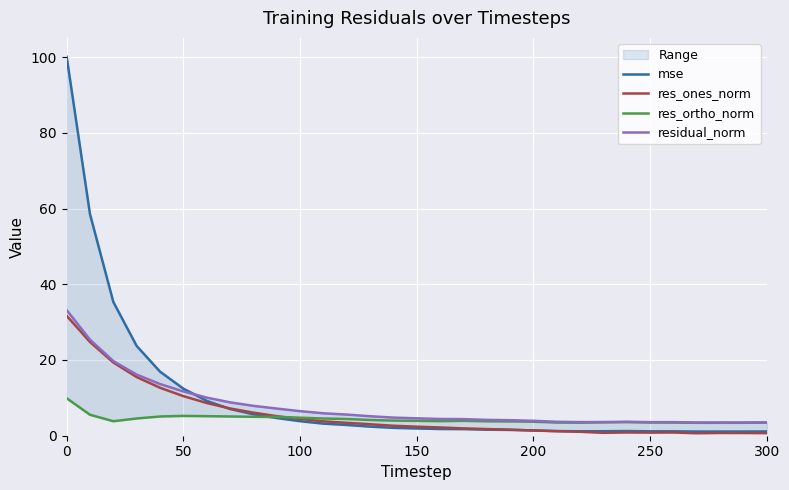

What are all the series names shown in the legend?

mse, res_ones_norm, res_ortho_norm, residual_norm